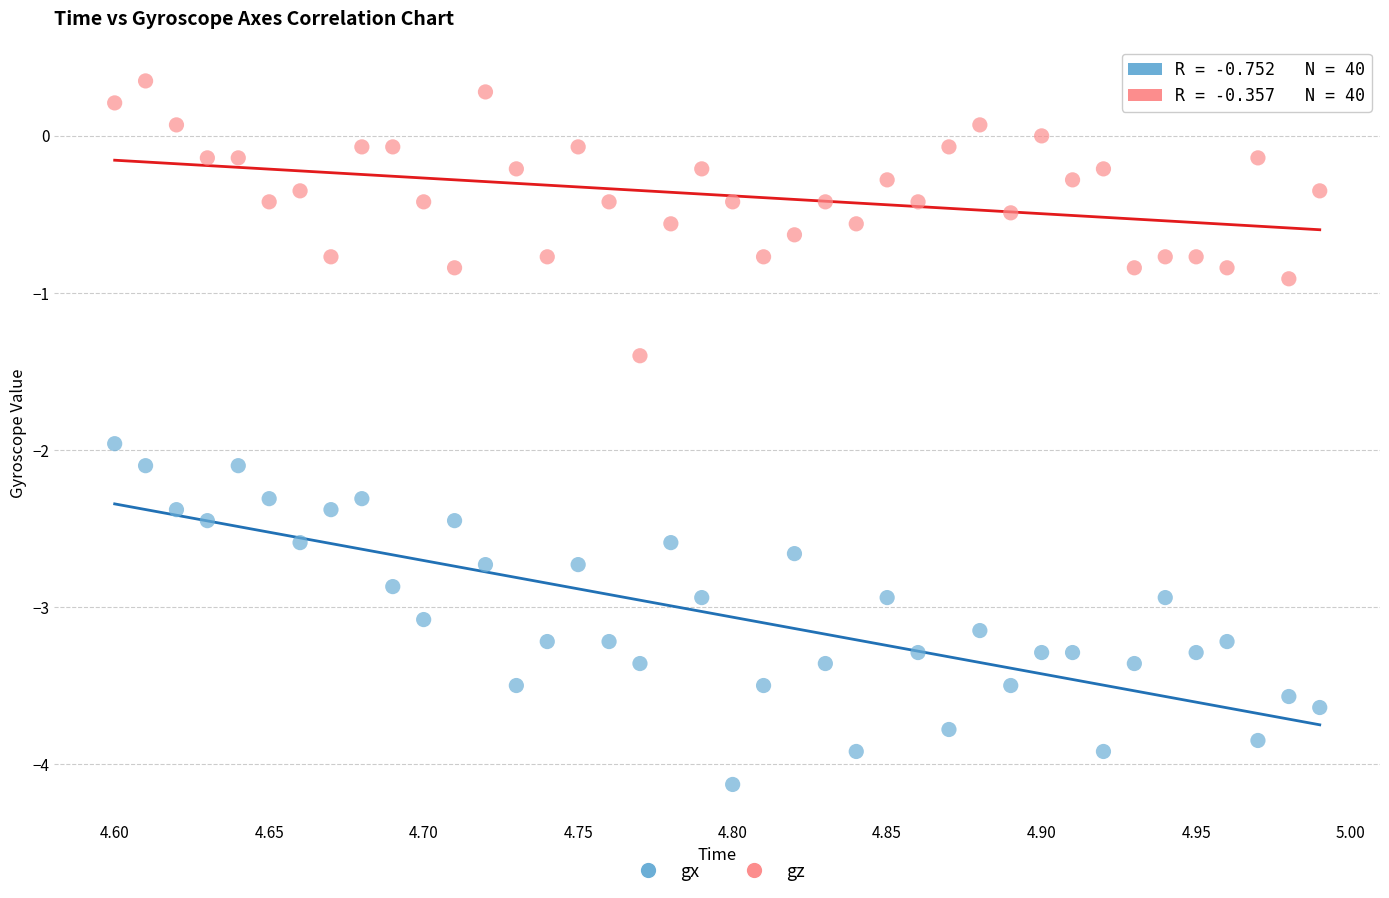

Across all data points, what is the range of X values (max minus min)?

0.4